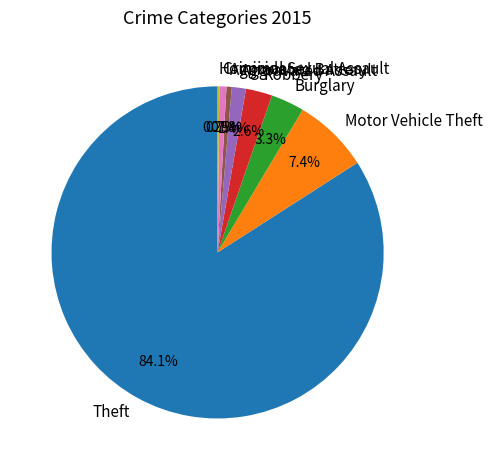

What percentage is the Criminal Sexual Assault slice, to the nearest percent?

1%